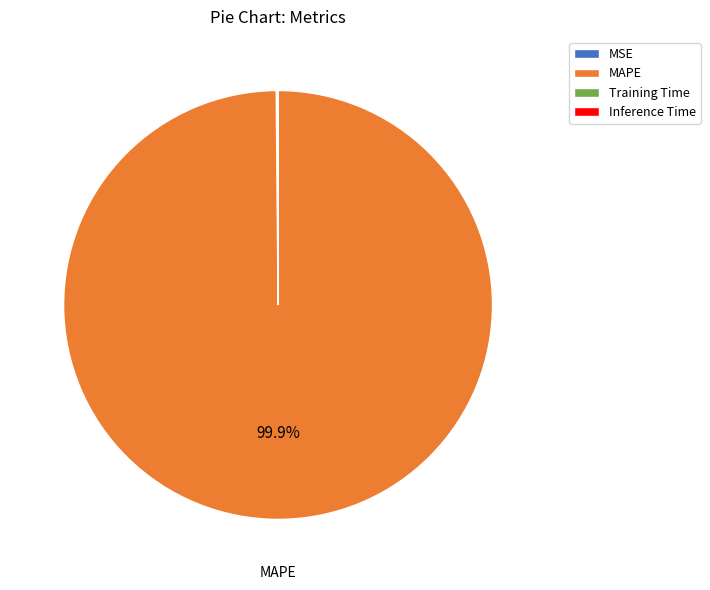

Is it true that MAPE is 87% of the pie?

False